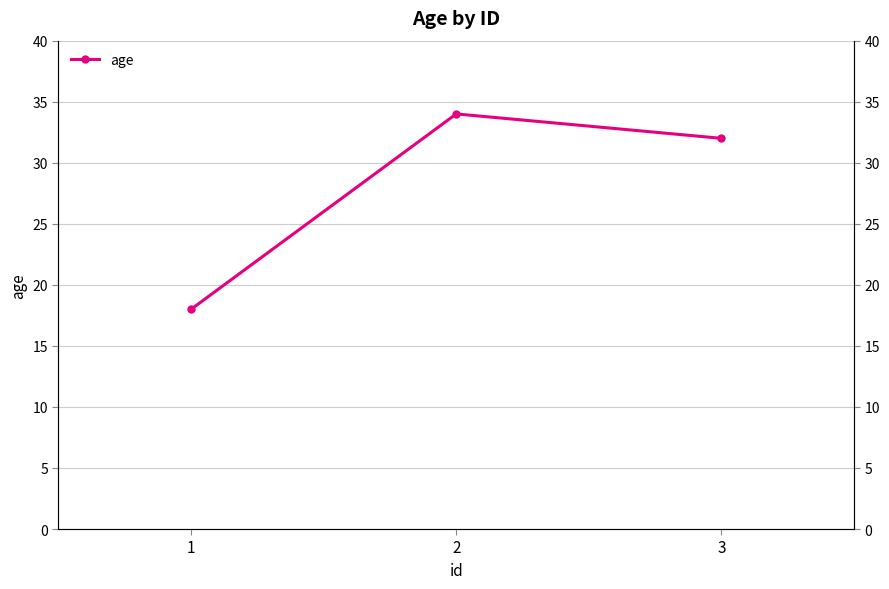

How many lines are shown in the chart?

1